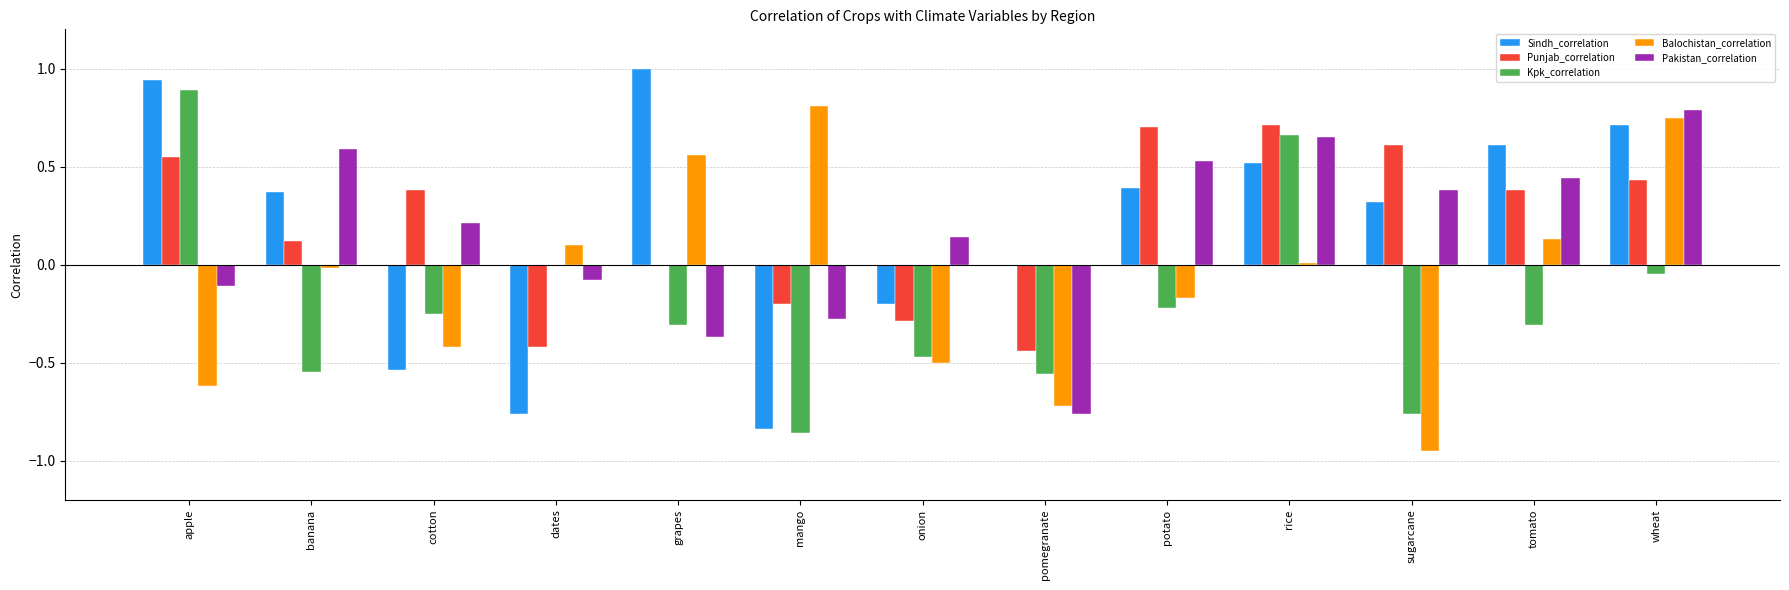

What is the greatest value displayed?

1.0